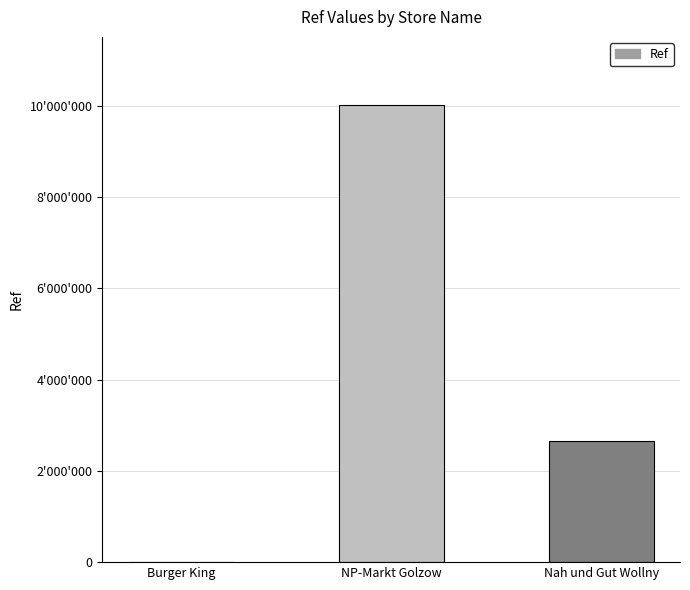

The value at Nah und Gut Wollny is 2643805. True or false?

True